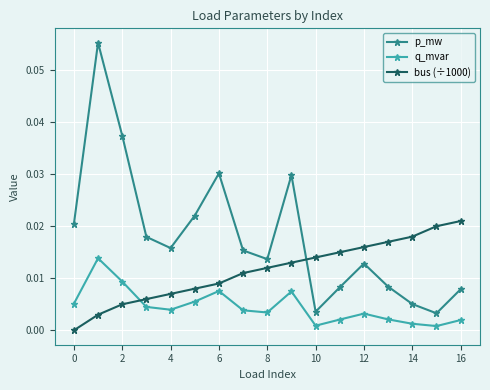

How many series are shown in this chart?

3